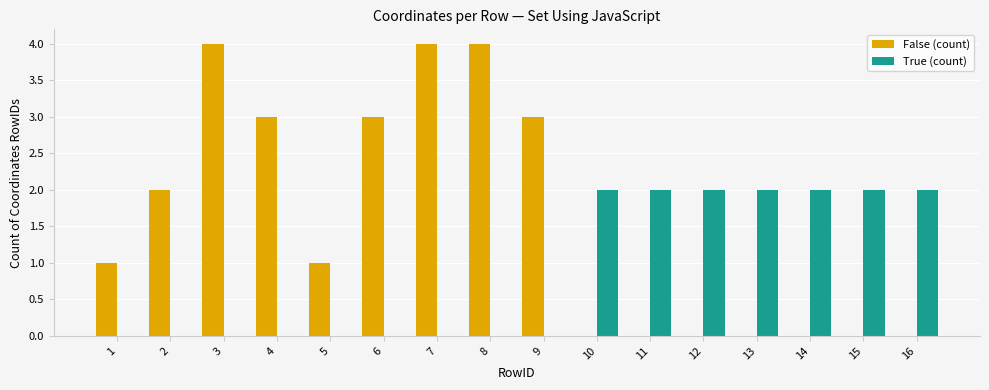

The False (count) series shows 5 at 9. True or false?

False